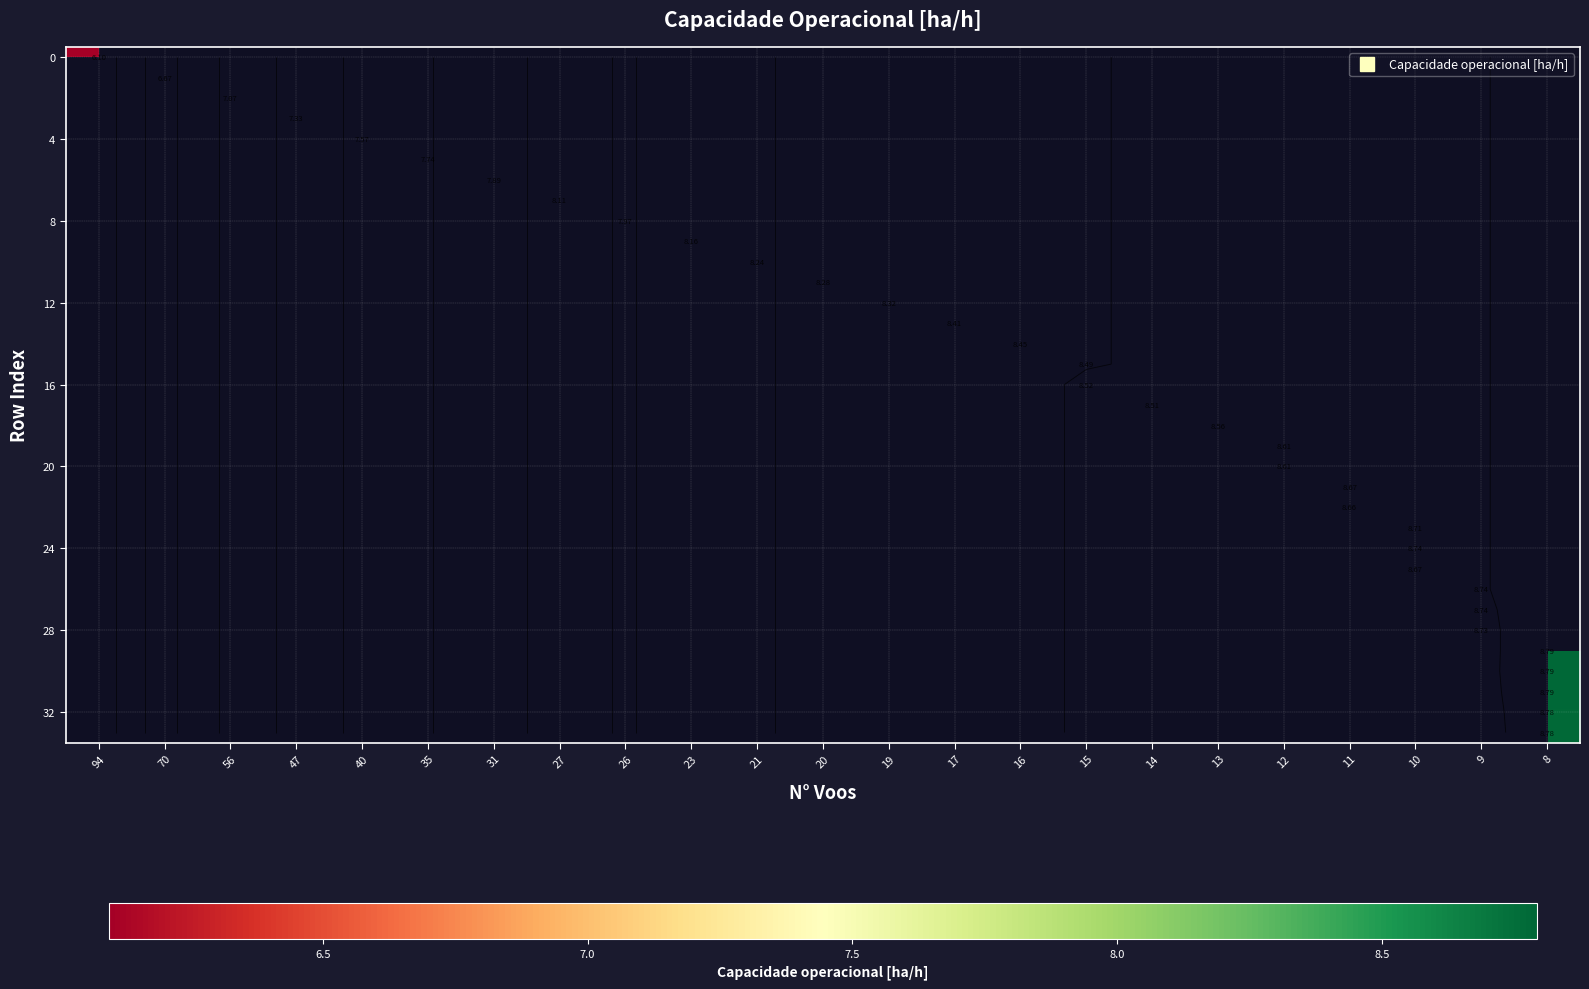

At how many categories does at least one series exceed 6?

23